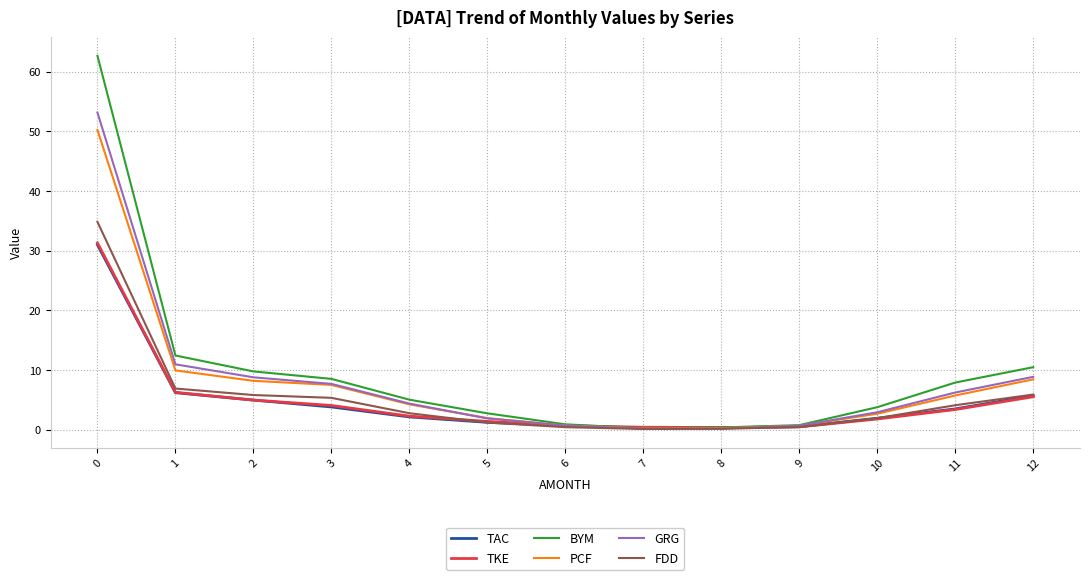

What is the difference between the second highest and second lowest values in the TKE series?

5.9